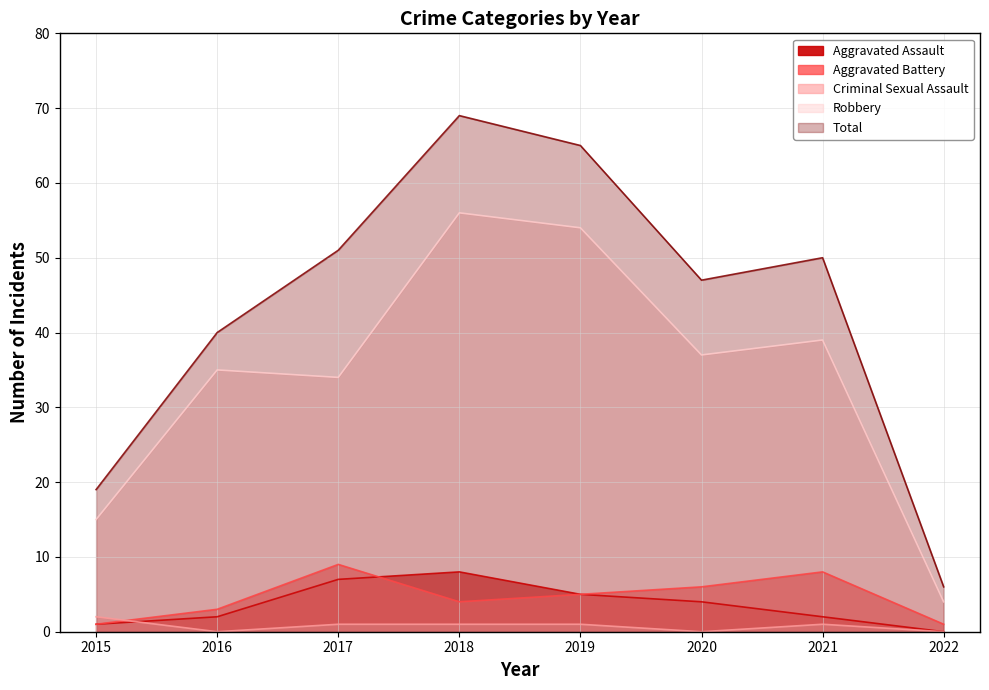

What are all the series names shown in the legend?

Aggravated Assault, Aggravated Battery, Criminal Sexual Assault, Robbery, Total